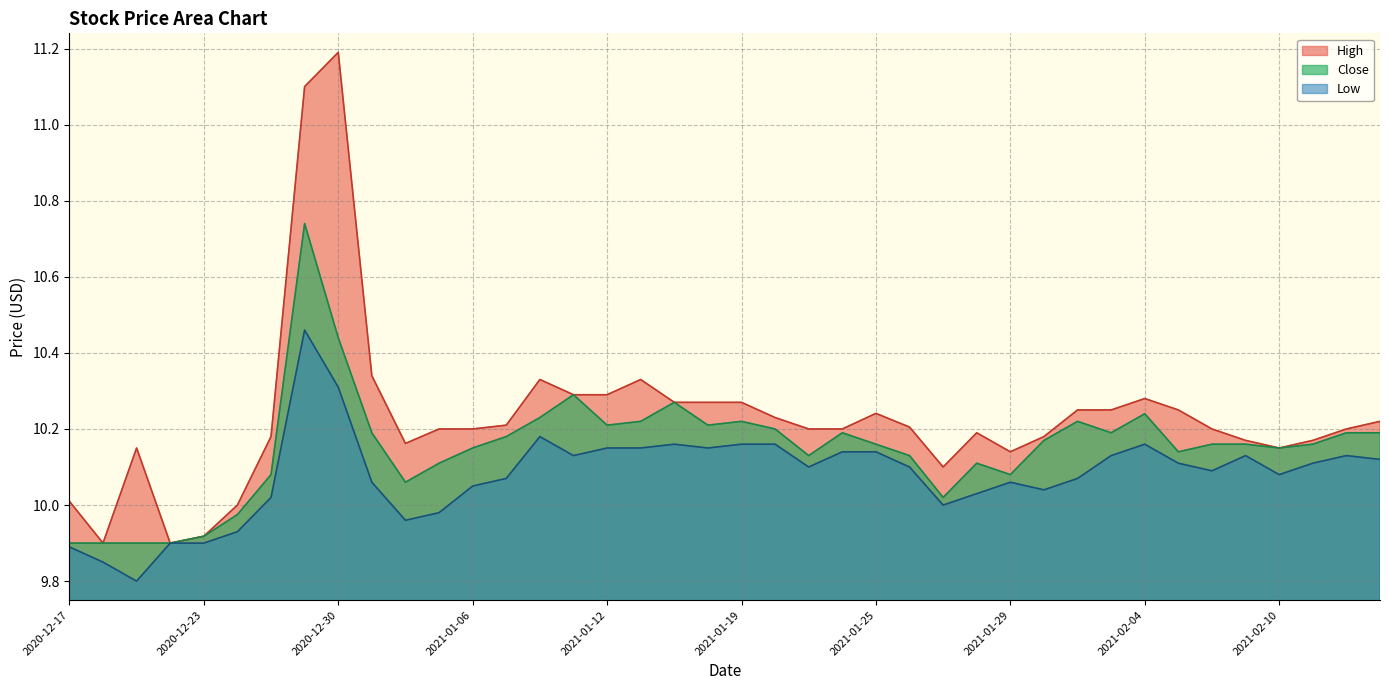

Rank the series by their maximum value, from lowest to highest.

Low, Close, High